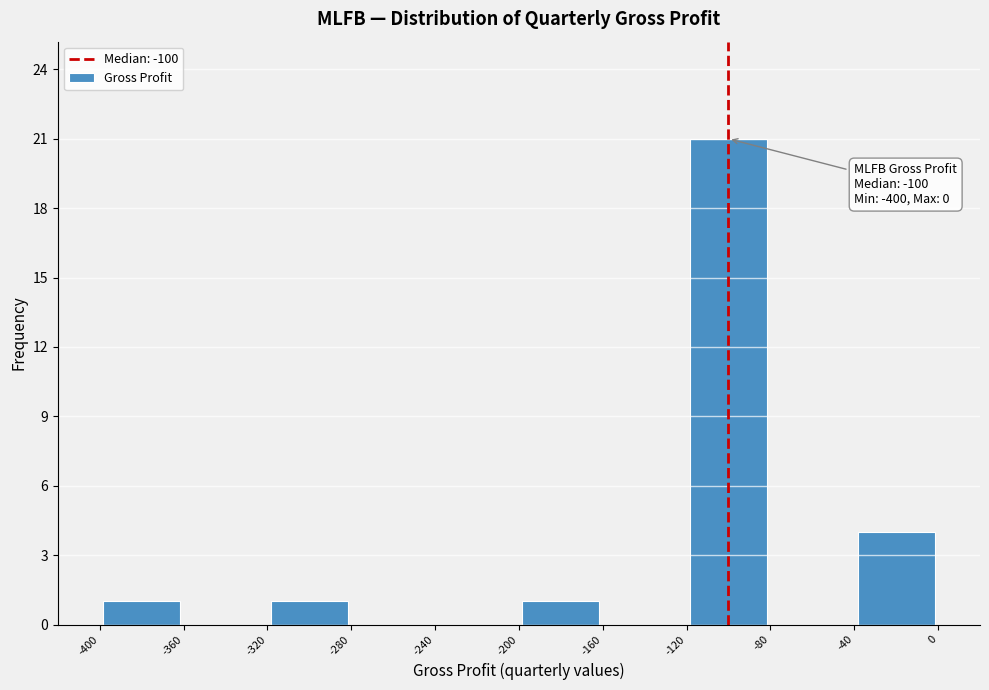

Which range on the x-axis has the tallest bar?

-120 to -80